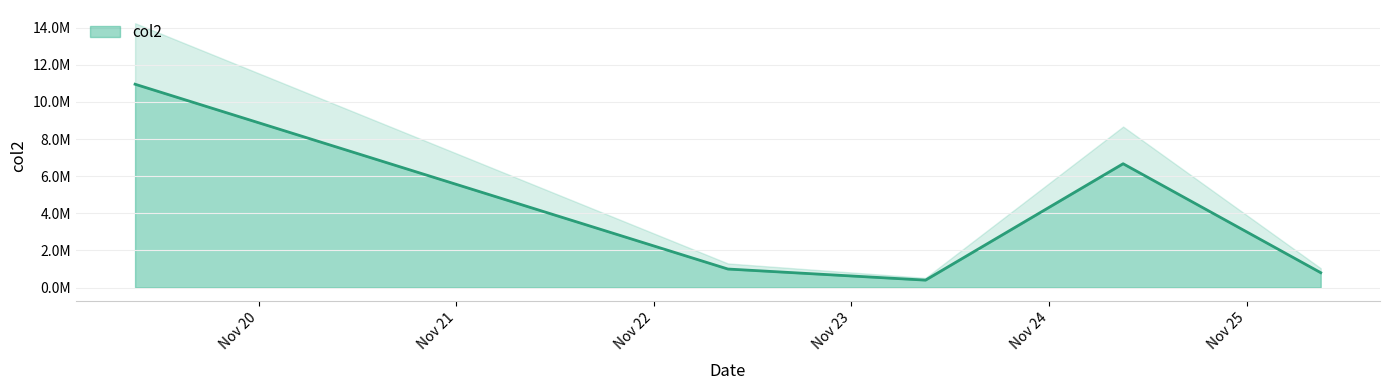

Which label corresponds to the largest value in the chart?

20211119090000